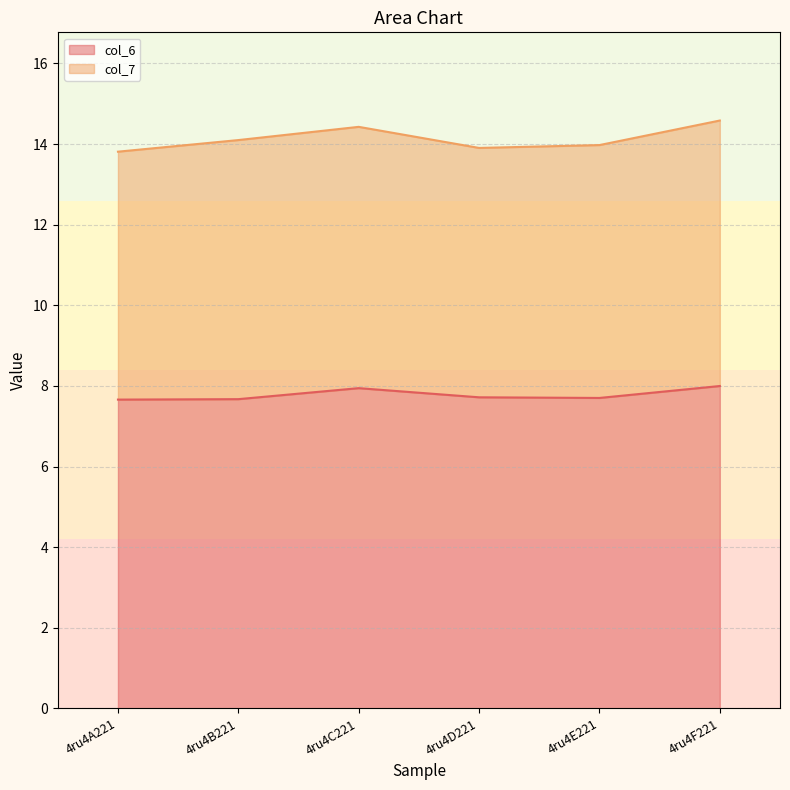

List the labels in order of value, largest first.

4ru4F221, 4ru4C221, 4ru4D221, 4ru4E221, 4ru4B221, 4ru4A221